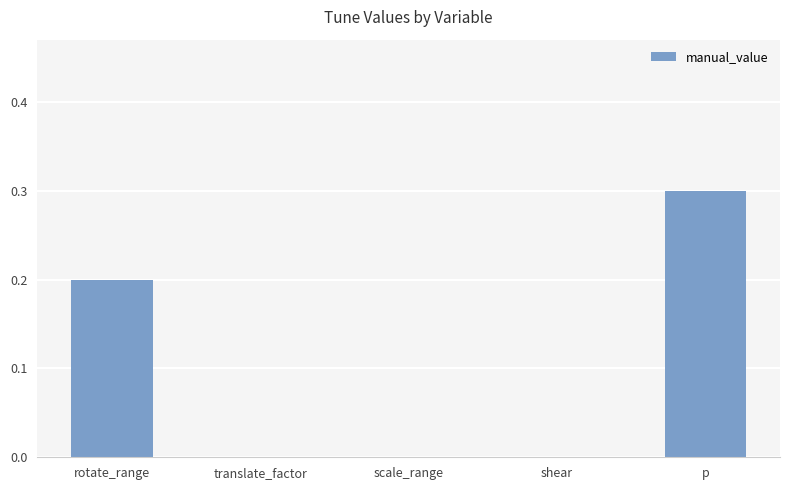

What is the sum of all values?

0.5